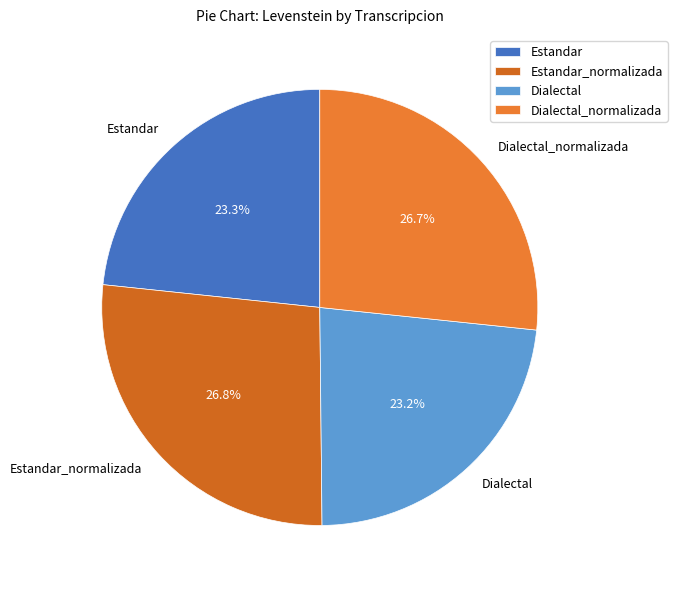

To the nearest percent, what percentage of the pie is Estandar_normalizada?

27%